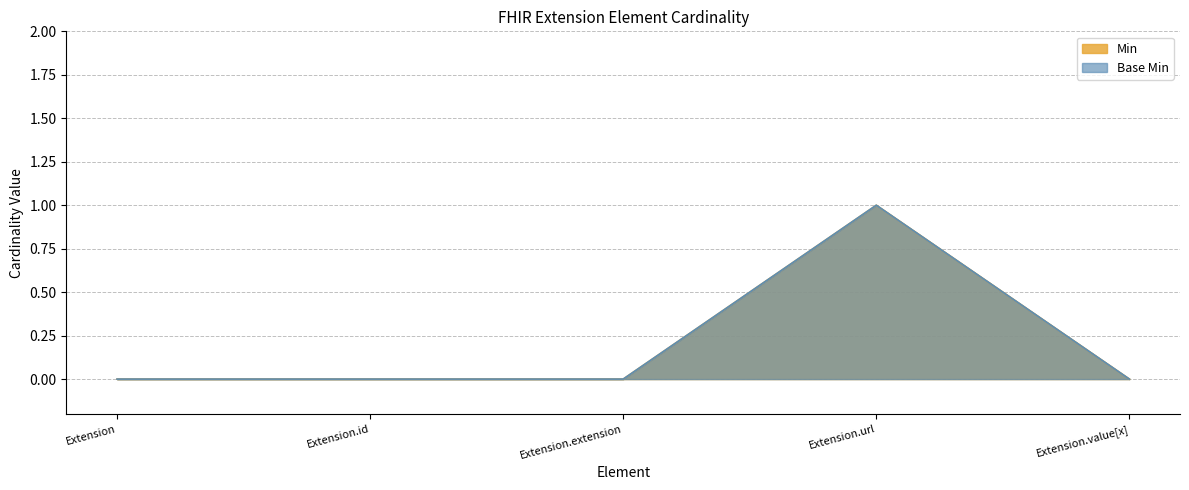

True or false: Base Min has more than 1 interior local peaks.

False